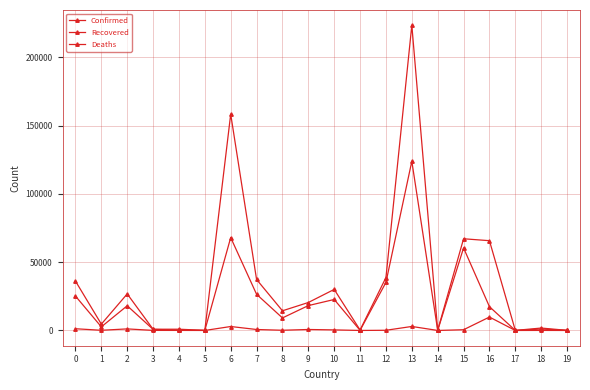

What is the sum of the Deaths values at 8 and 19?

155